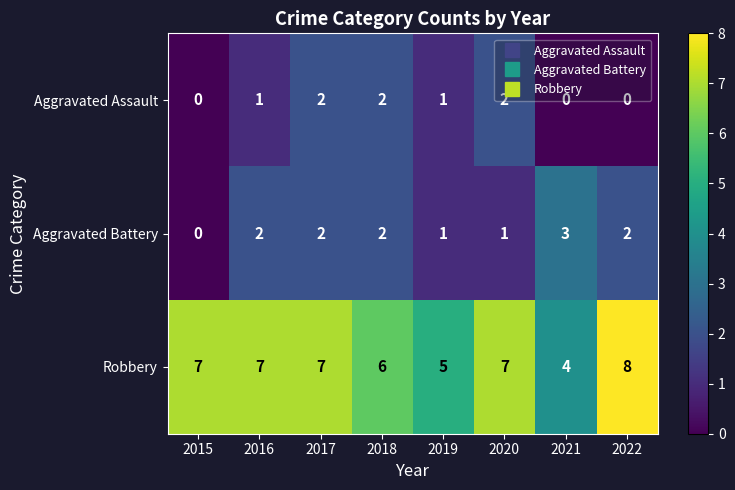

The Aggravated Battery series shows 0 at 2020. True or false?

False